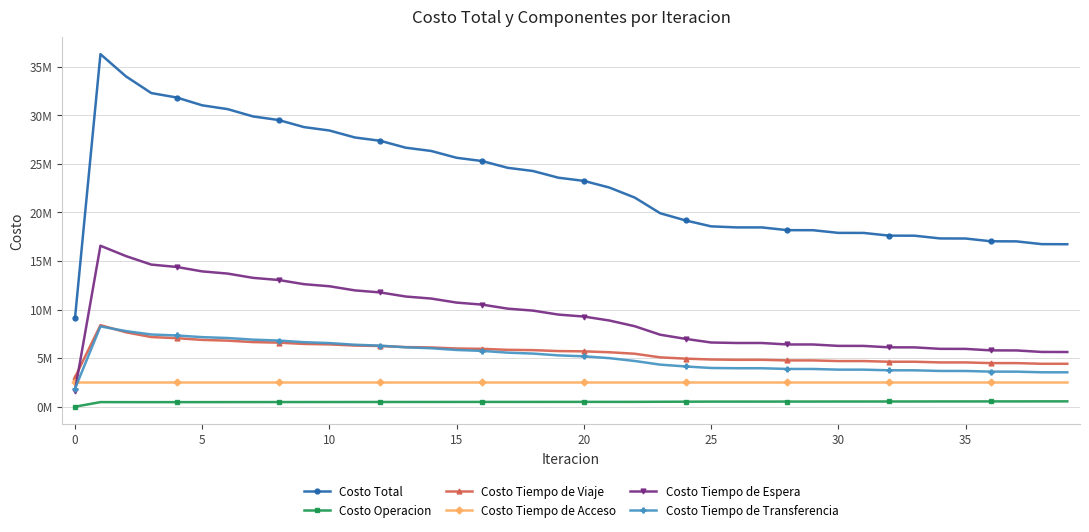

What are all the series names shown in the legend?

Costo Total, Costo Operacion, Costo Tiempo de Viaje, Costo Tiempo de Acceso, Costo Tiempo de Espera, Costo Tiempo de Transferencia